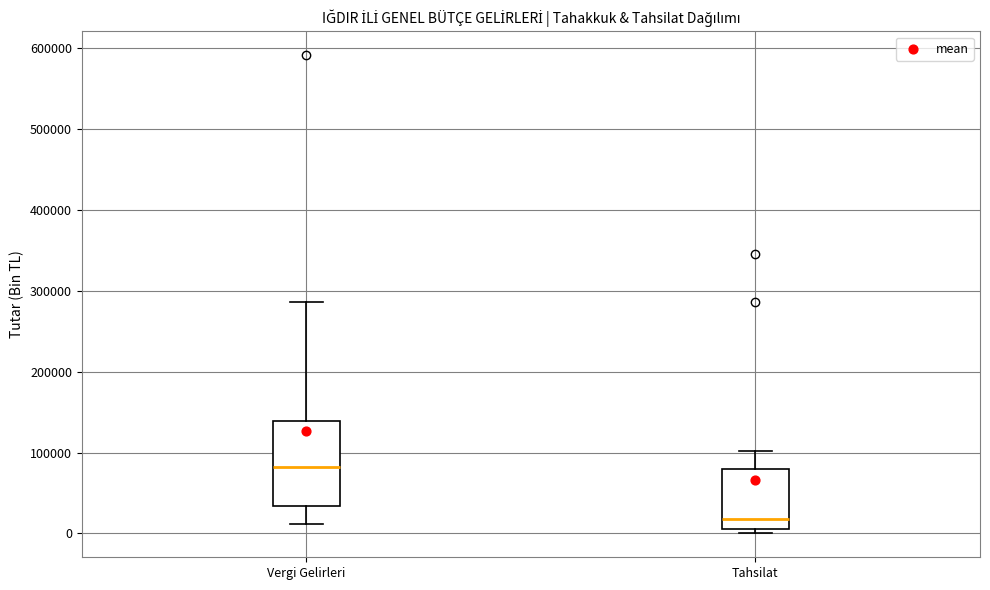

Which box's median line is the lowest?

Tahsilat